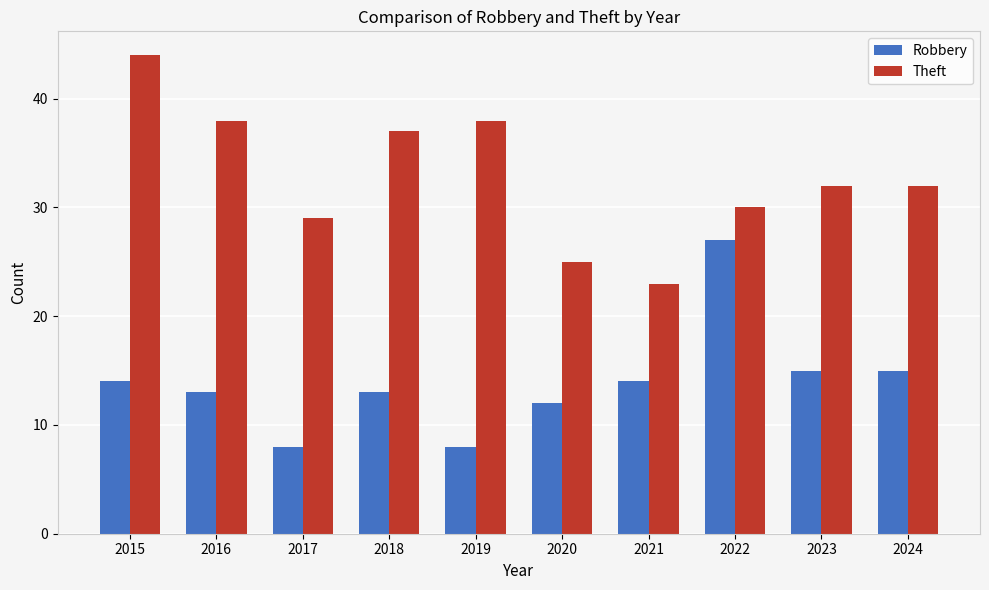

Read the Robbery value at 2015.

14